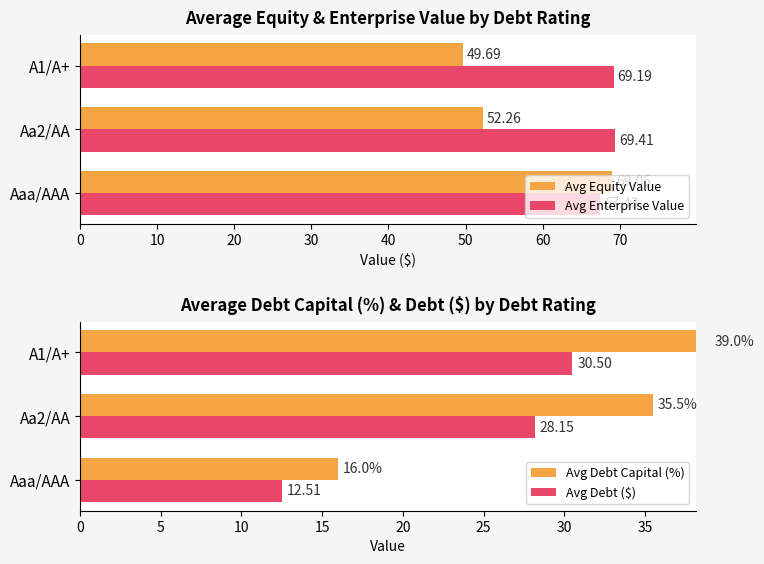

List the series in order of their peak value, highest first.

Avg Enterprise Value, Avg Equity Value, Avg Debt Capital (%), Avg Debt ($)